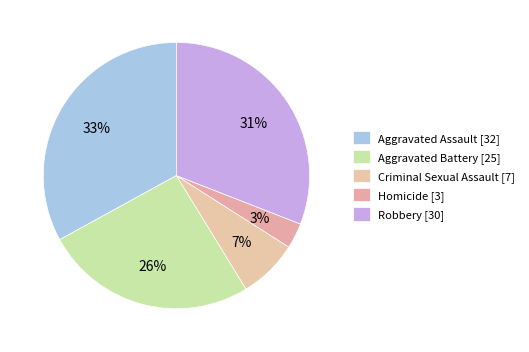

Rank the categories by value from highest to lowest.

Aggravated Assault, Robbery, Aggravated Battery, Criminal Sexual Assault, Homicide